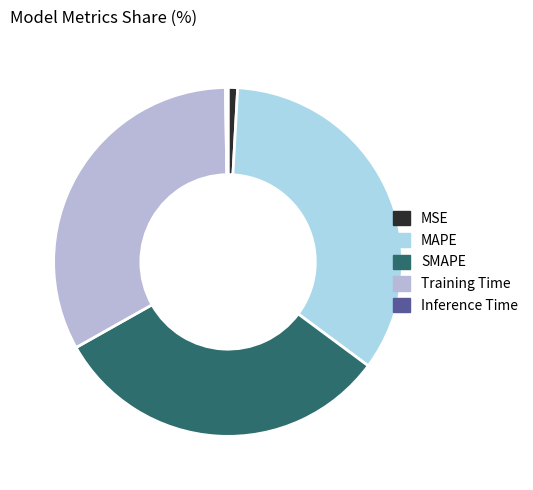

Is it true that SMAPE is 24% of the pie?

False